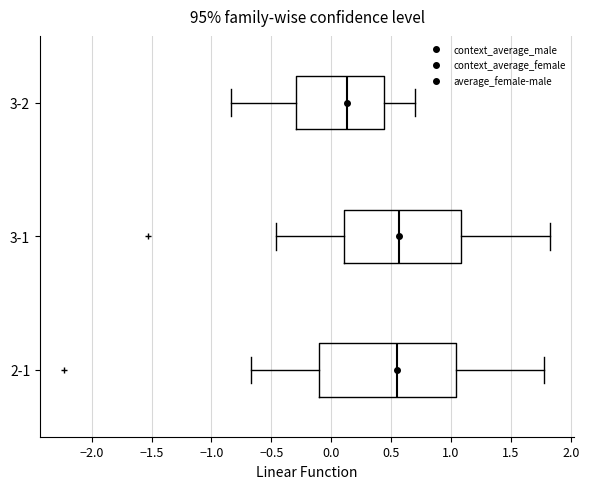

Reading bottom to top, read every box against the x-axis: the position of its median line, the range the box covers, and the ends of its whiskers. The values are not printed on the chart, so give them approximately, as read against the axis.

2-1: median 0.55, box -0.10 to 1.05, whiskers -0.65 to 1.80
3-1: median 0.55, box 0.10 to 1.10, whiskers -0.45 to 1.80
3-2: median 0.15, box -0.30 to 0.45, whiskers -0.85 to 0.70